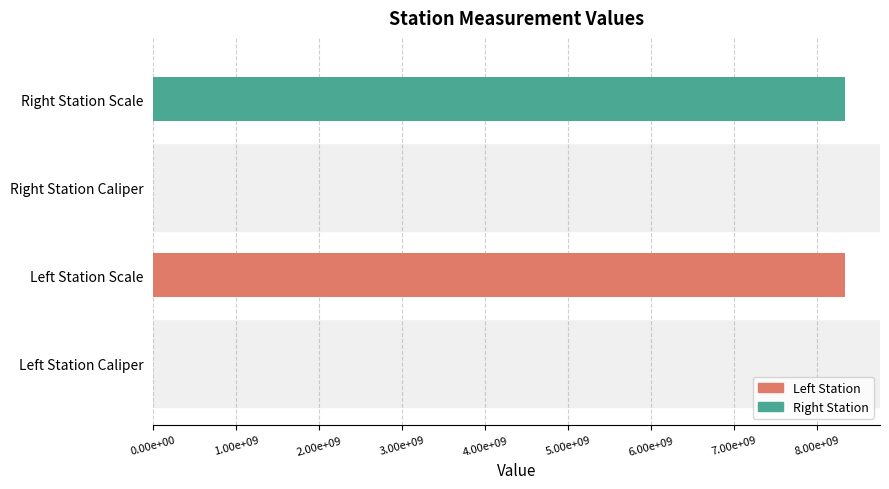

Does the chart contain stacked bars?

No